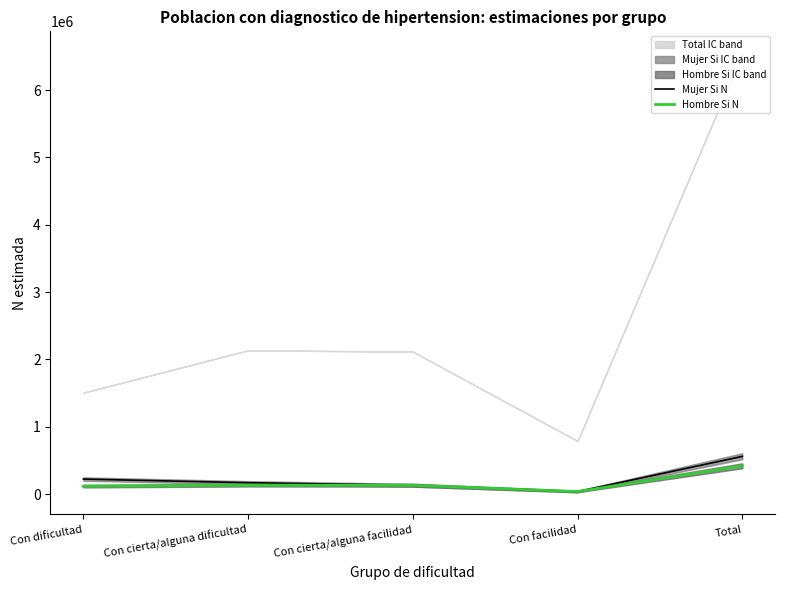

Reading right to left, list all the values displayed in this chart.

Mujer Si N: Total=560085	Con facilidad=37390	Con cierta/alguna facilidad=130552	Con cierta/alguna dificultad=169095	Con dificultad=223048
Hombre Si N: Total=419129	Con facilidad=38194	Con cierta/alguna facilidad=130254	Con cierta/alguna dificultad=133386	Con dificultad=117294